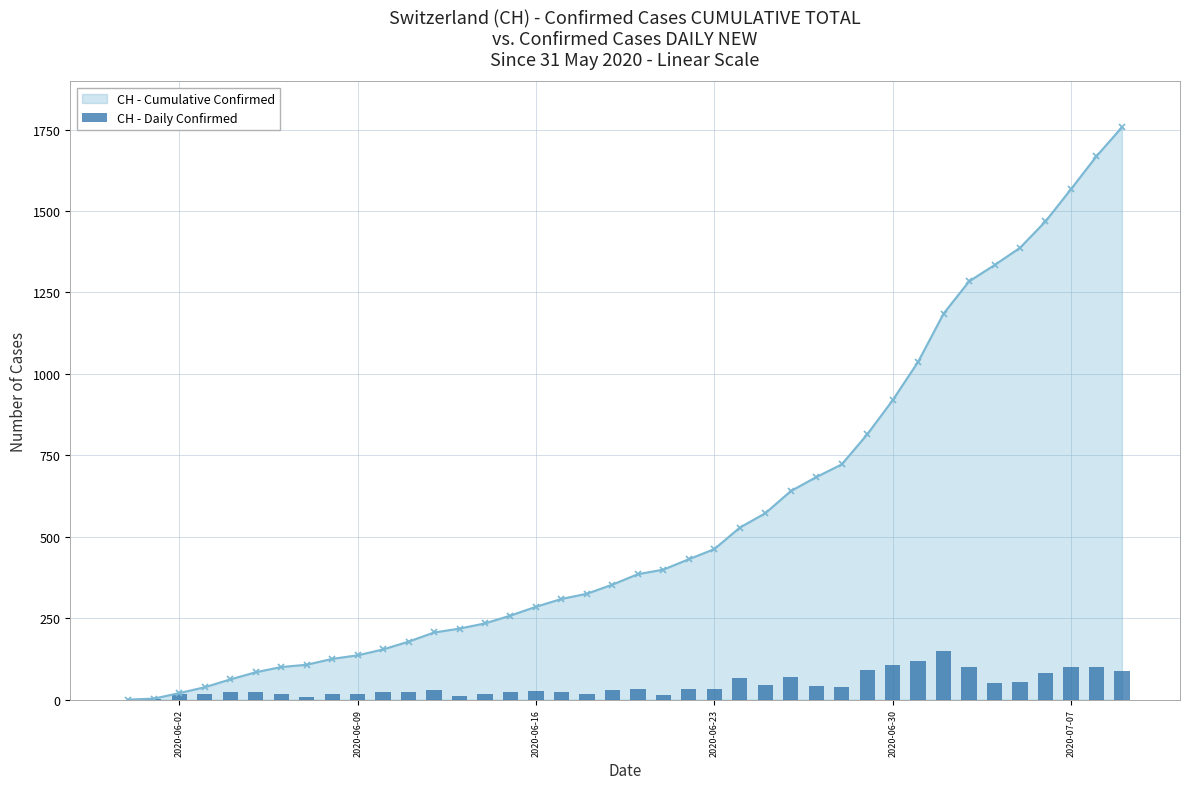

What is the maximum value for CH - Cumulative Confirmed?

1757